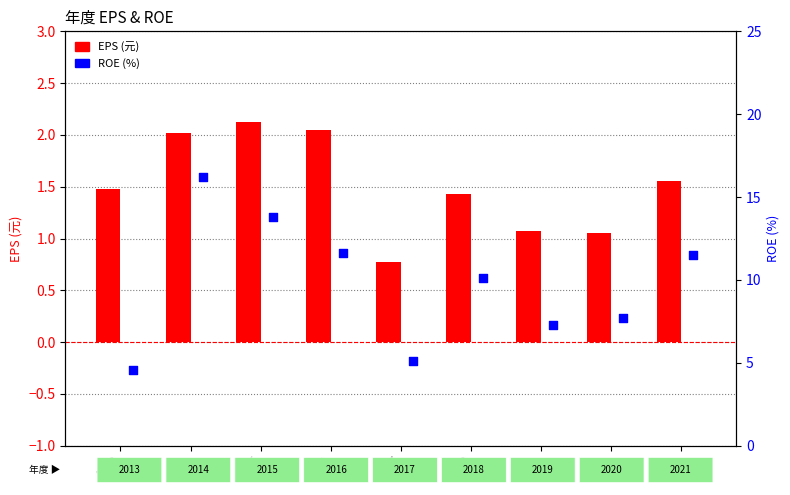

At which category is the sum across all series the highest?

2014